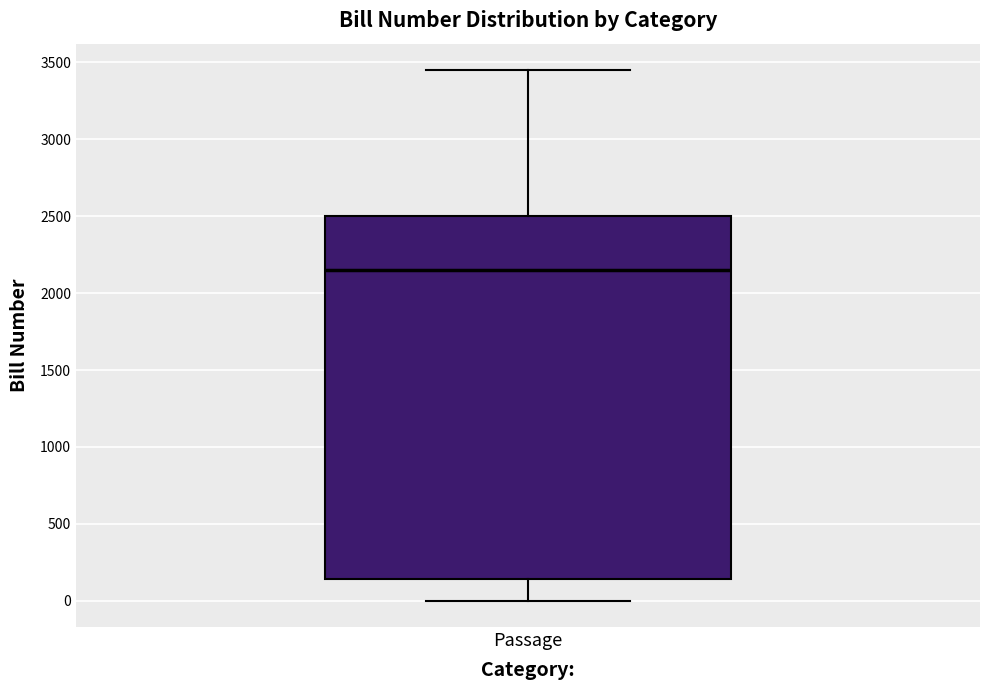

Read this box plot against the y-axis: the position of the median line, the range covered by the box, and the ends of both whiskers. The values are not printed on the chart, so give them approximately, as read against the axis.

median 2150, box 150 to 2500, whiskers 0 to 3450